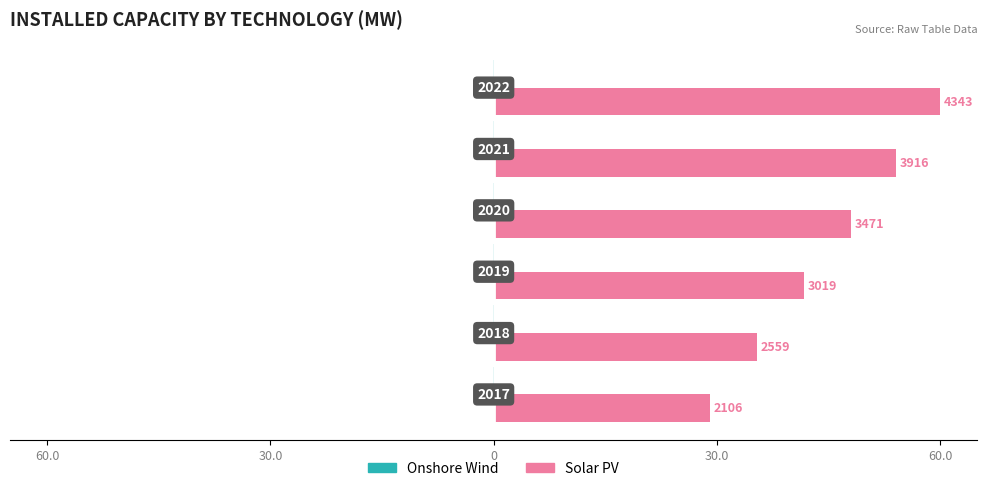

Which series has the largest range (max minus min)?

Solar PV